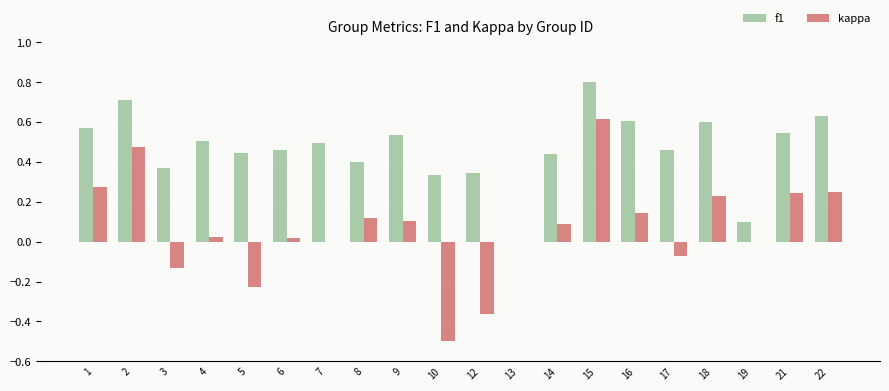

Are the bars grouped side by side (vs. stacked)?

Yes